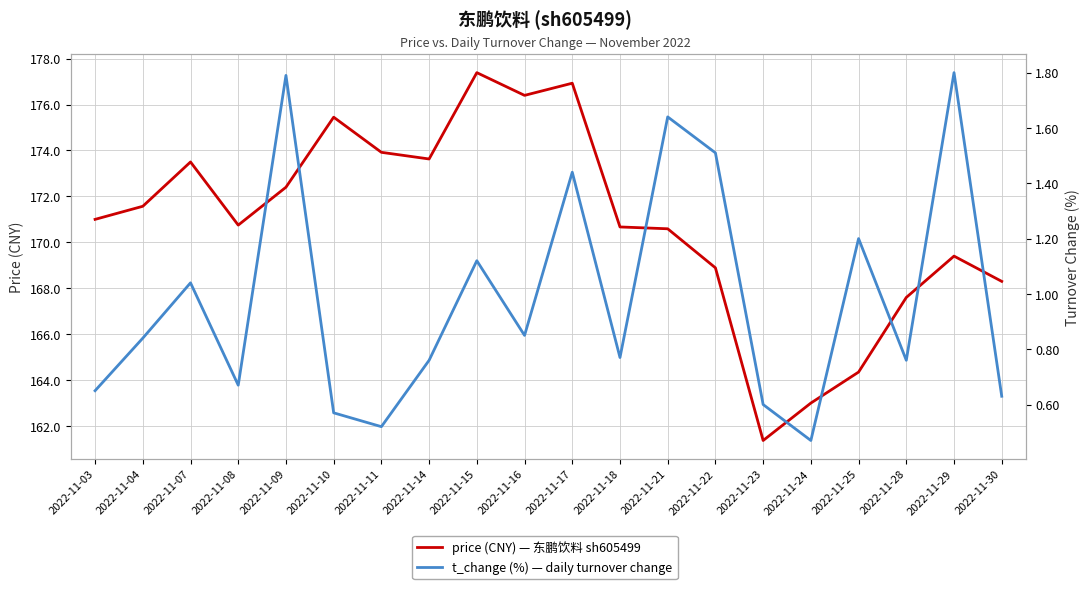

Rank the series by their average value, from highest to lowest.

price, t_change